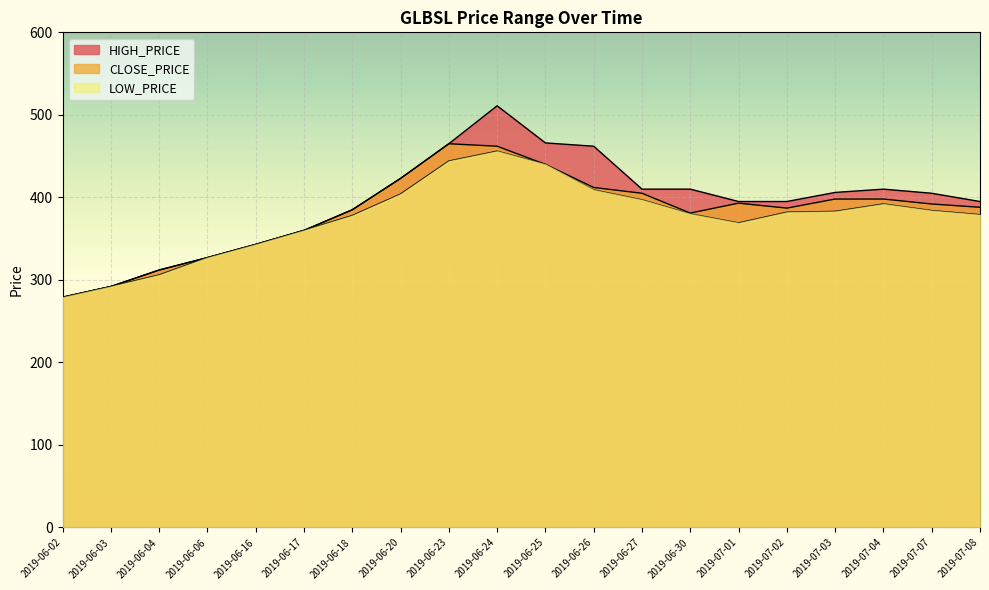

At which label does CLOSE_PRICE reach its peak?

2019-06-23